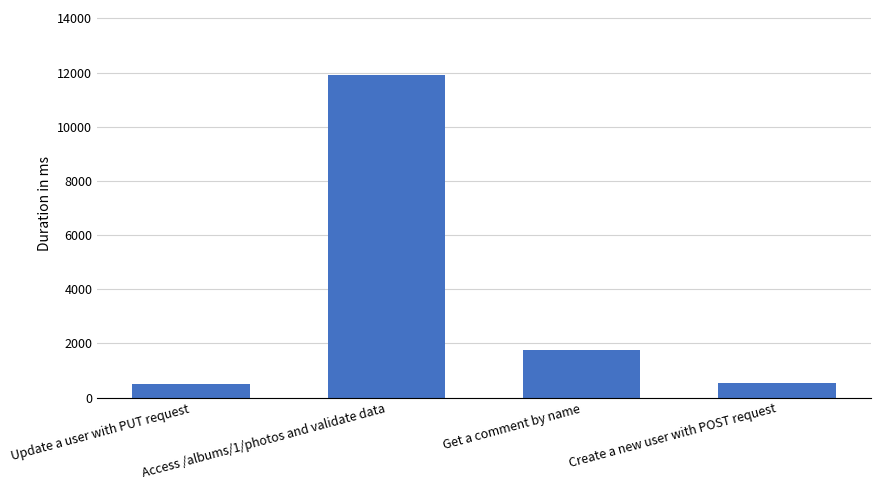

True or false: the data shows 11923 at Access /albums/1/photos and validate data.

True